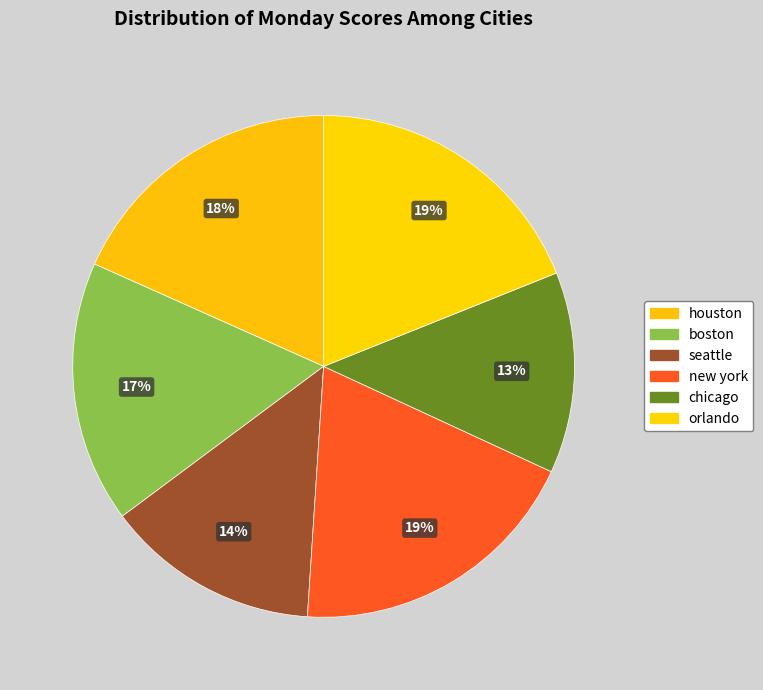

Which category has the biggest portion of the pie?

new york